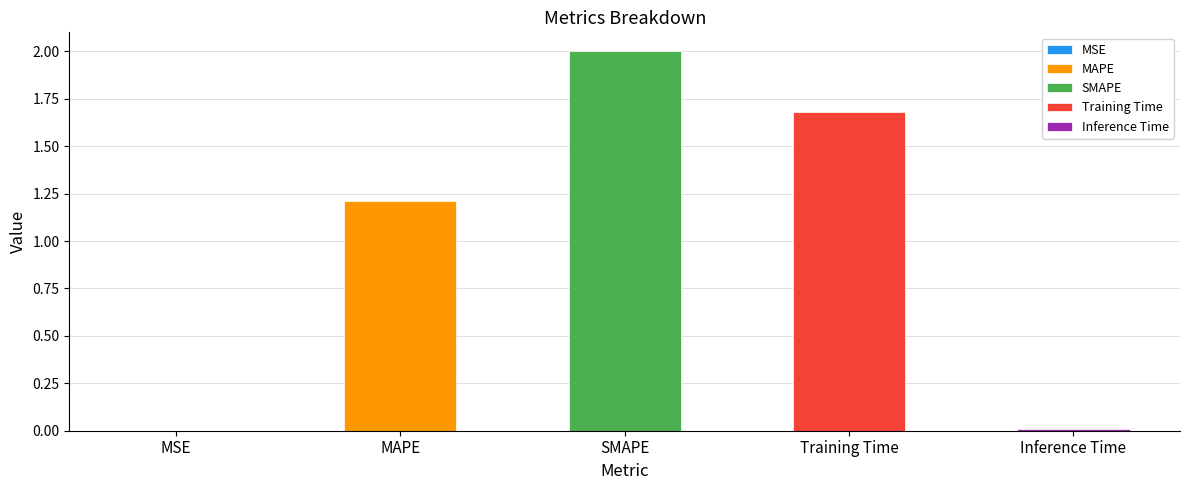

At which label does the data first exceed 1?

MAPE